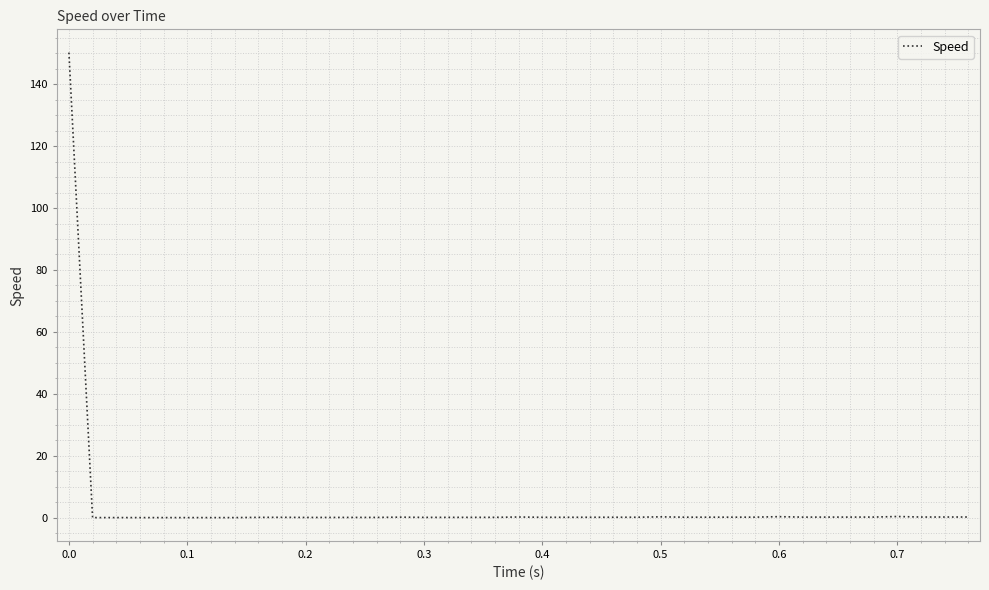

What is the maximum value shown in the chart?

150.2